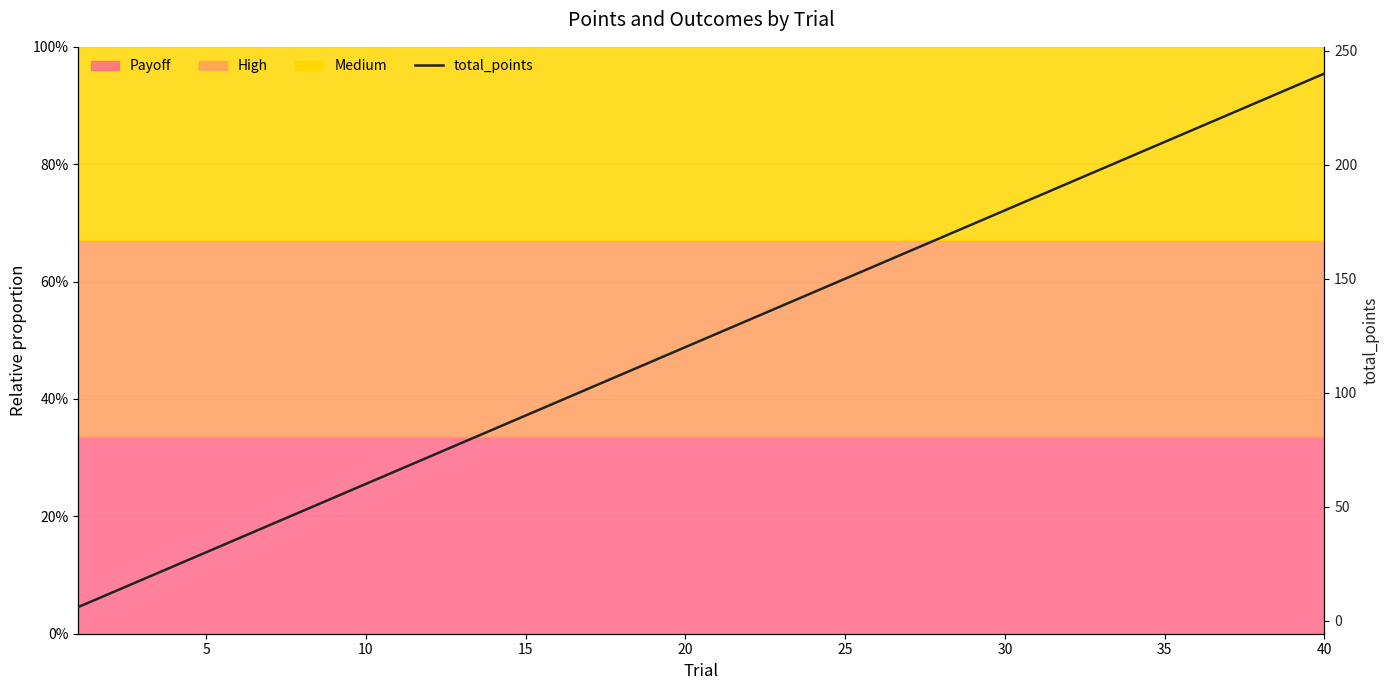

What is the maximum value shown in the chart?

240